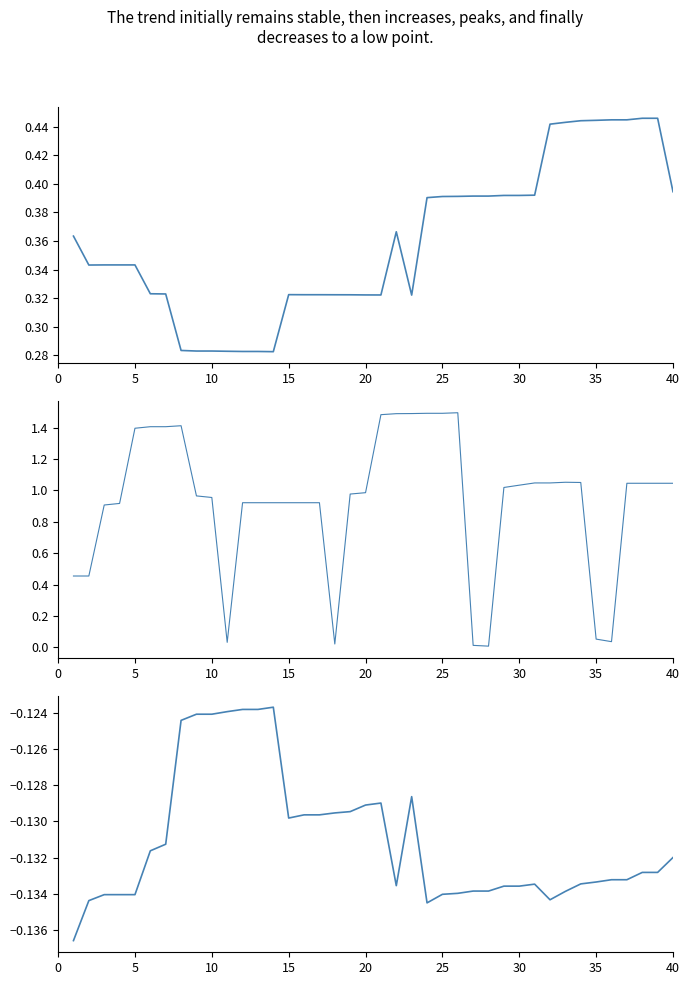

Rank the series by their maximum value, from lowest to highest.

win_prob_diff, win_prob, naive_win_prob_variation